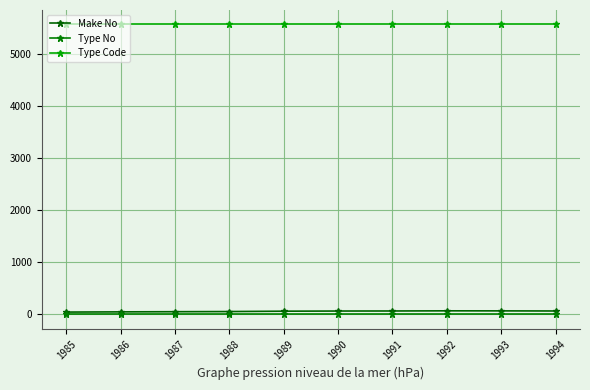

What is the total value across all series at 1990?

5629